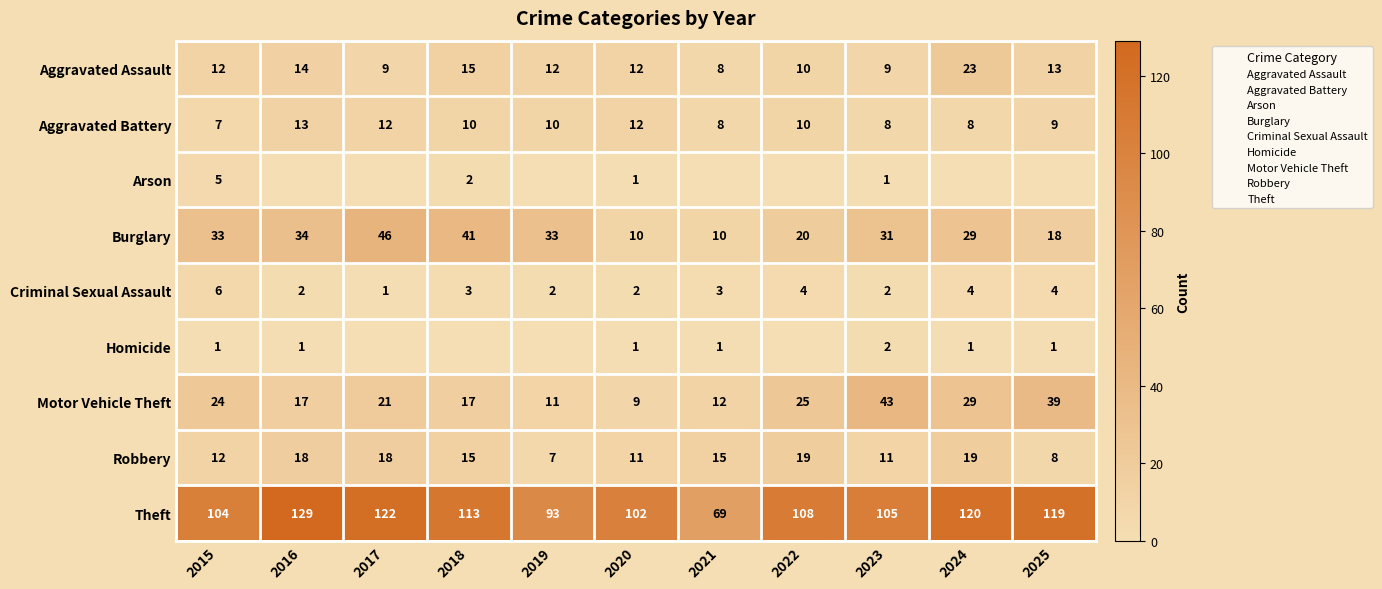

How many distinct data groups are displayed?

9